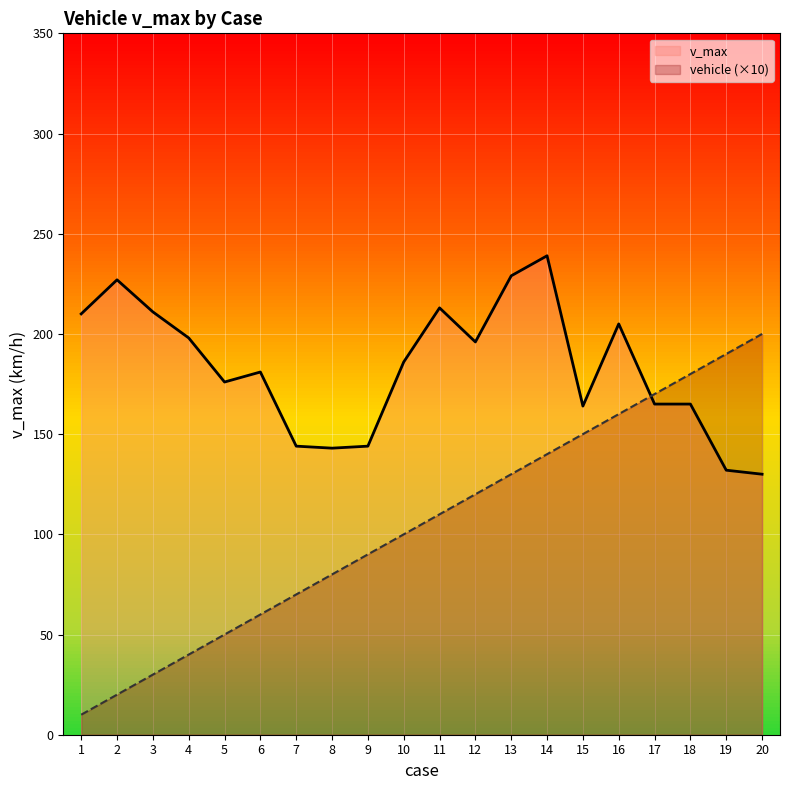

Reading left to right, list all the values displayed in this chart.

v_max: 210	227	211	198	176	181	144	143	144	186	213	196	229	239	164	205	165	165	132	130
vehicle (×10): 10	20	30	40	50	60	70	80	90	100	110	120	130	140	150	160	170	180	190	200